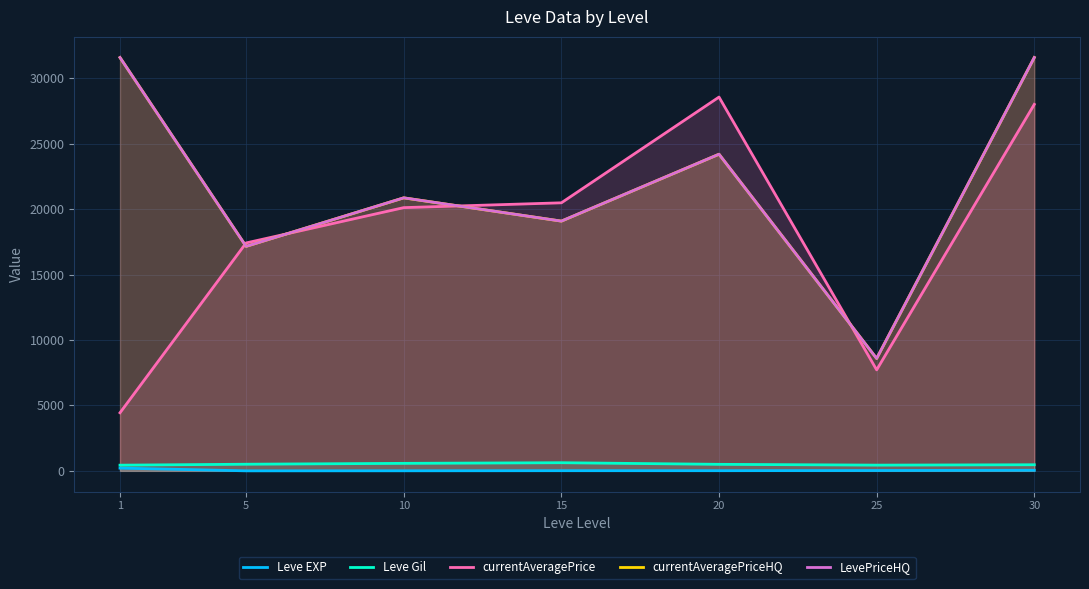

True or false: Leve EXP and currentAveragePrice intersect in this chart.

False